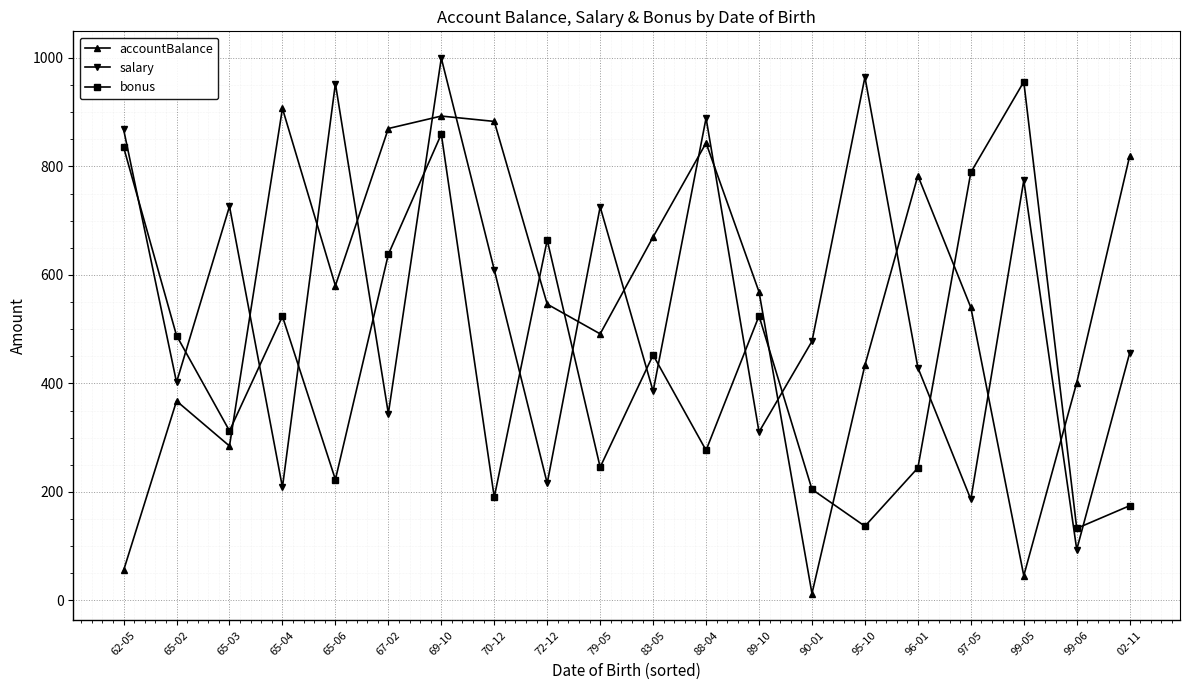

What is the label of the 19th point from the right?

65-02